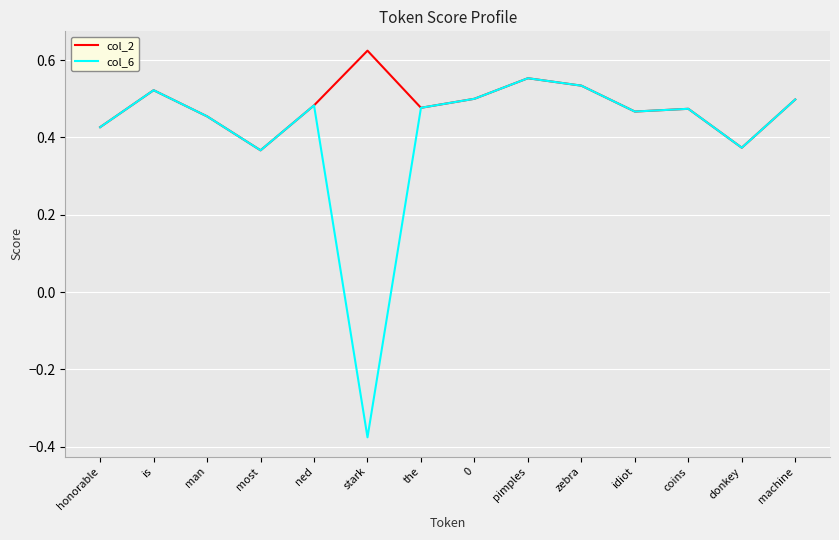

At which category does col_2 reach its first local valley?

most